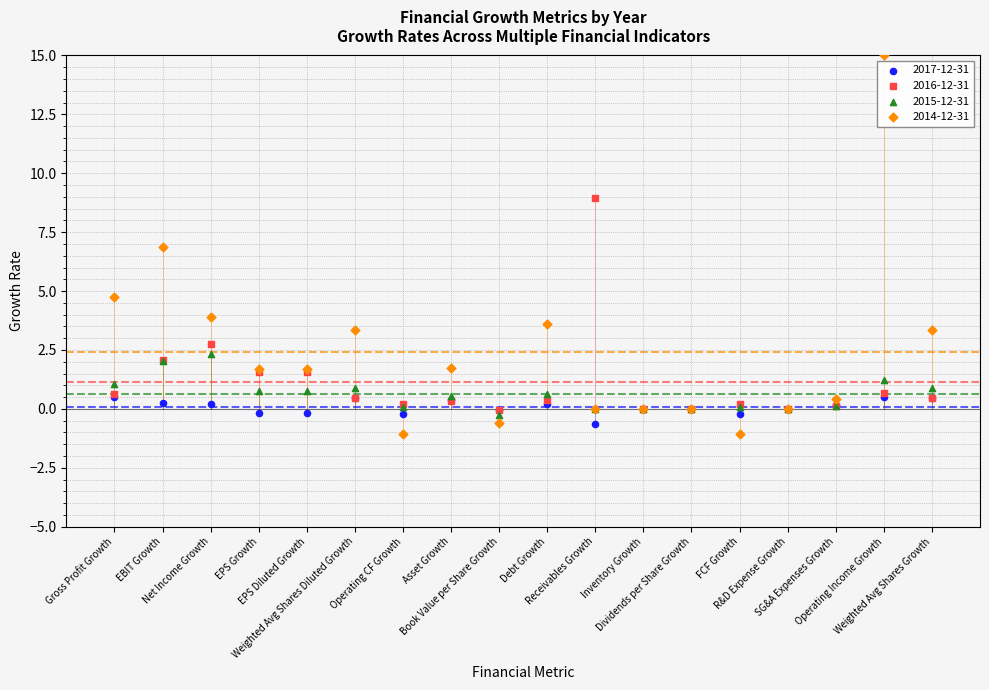

Which series reaches the maximum Y coordinate?

2014-12-31